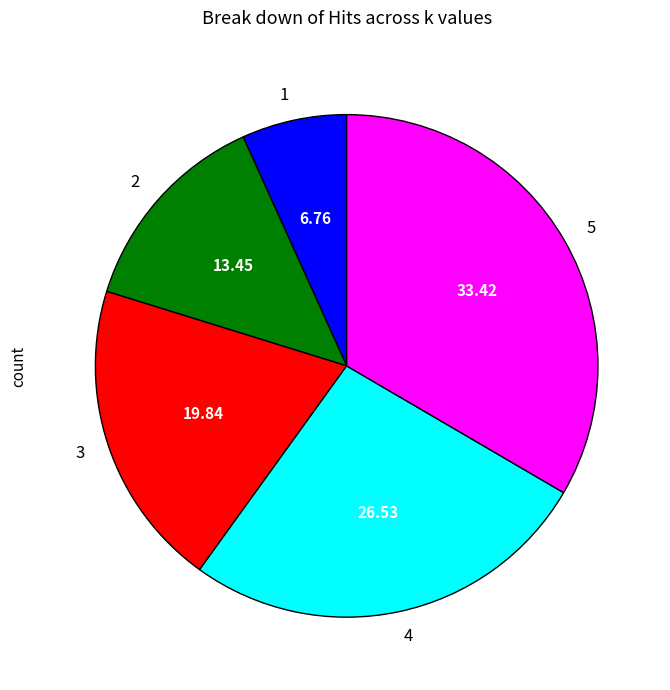

Combined, do 1 and 2 account for over 50%?

No